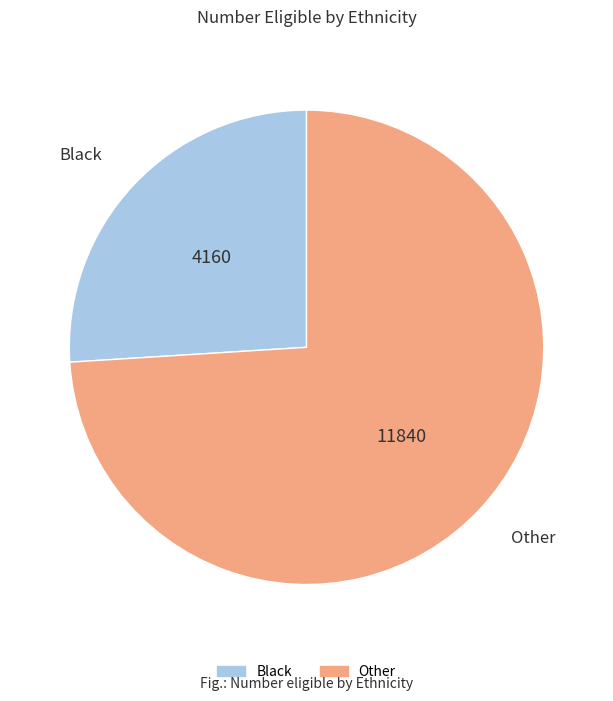

Approximately how many times larger is the value at Black compared to Other?

0.4